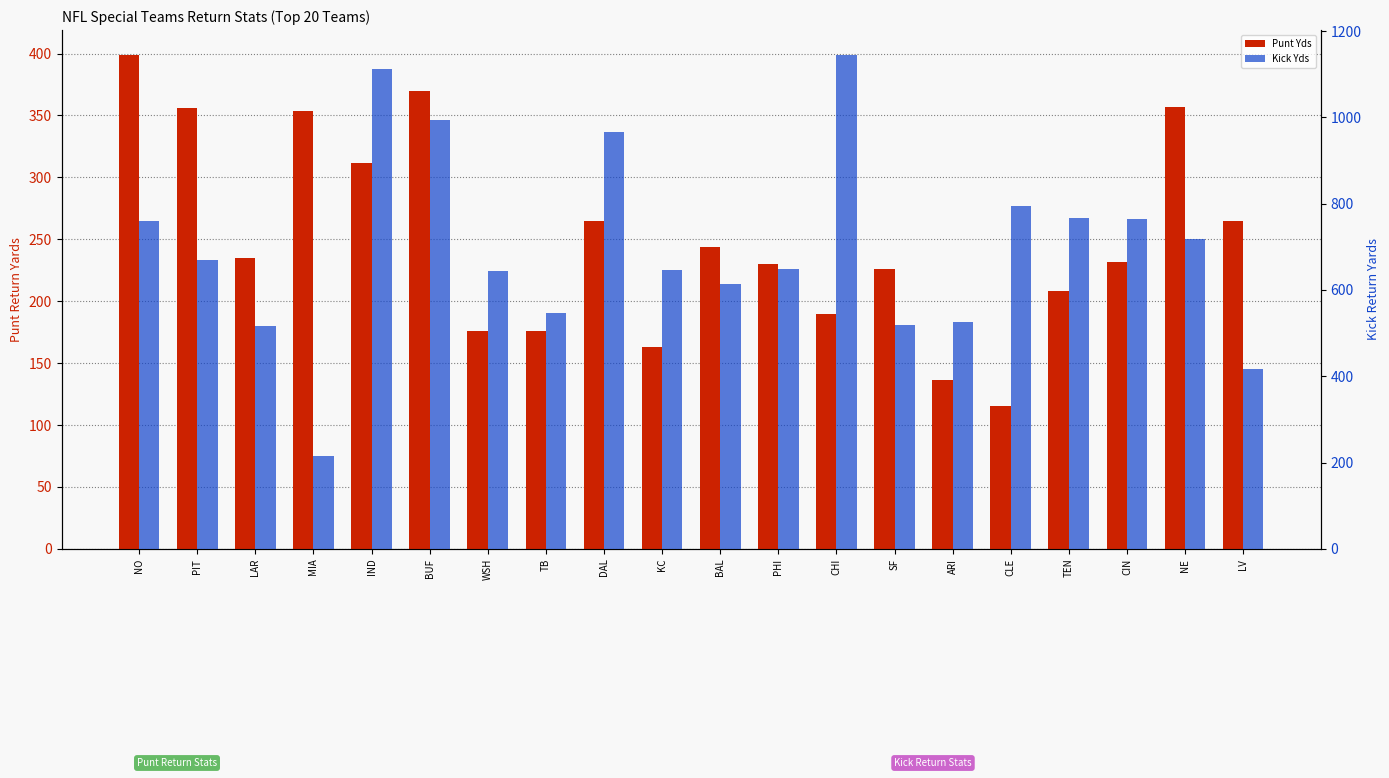

Are the bars grouped side by side (vs. stacked)?

Yes